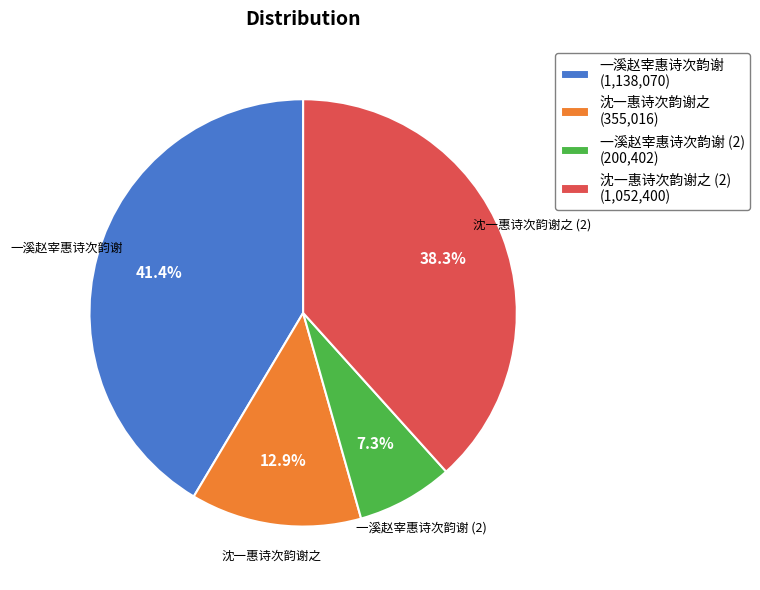

To the nearest percent, what is the average slice percentage?

25%